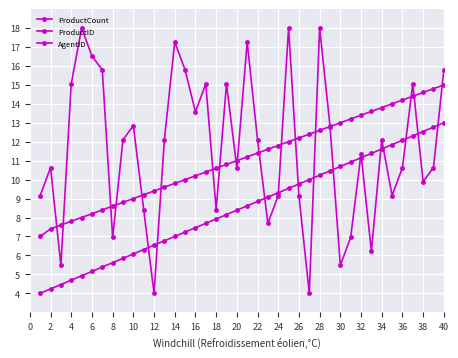

Count the number of categories in the chart.

40